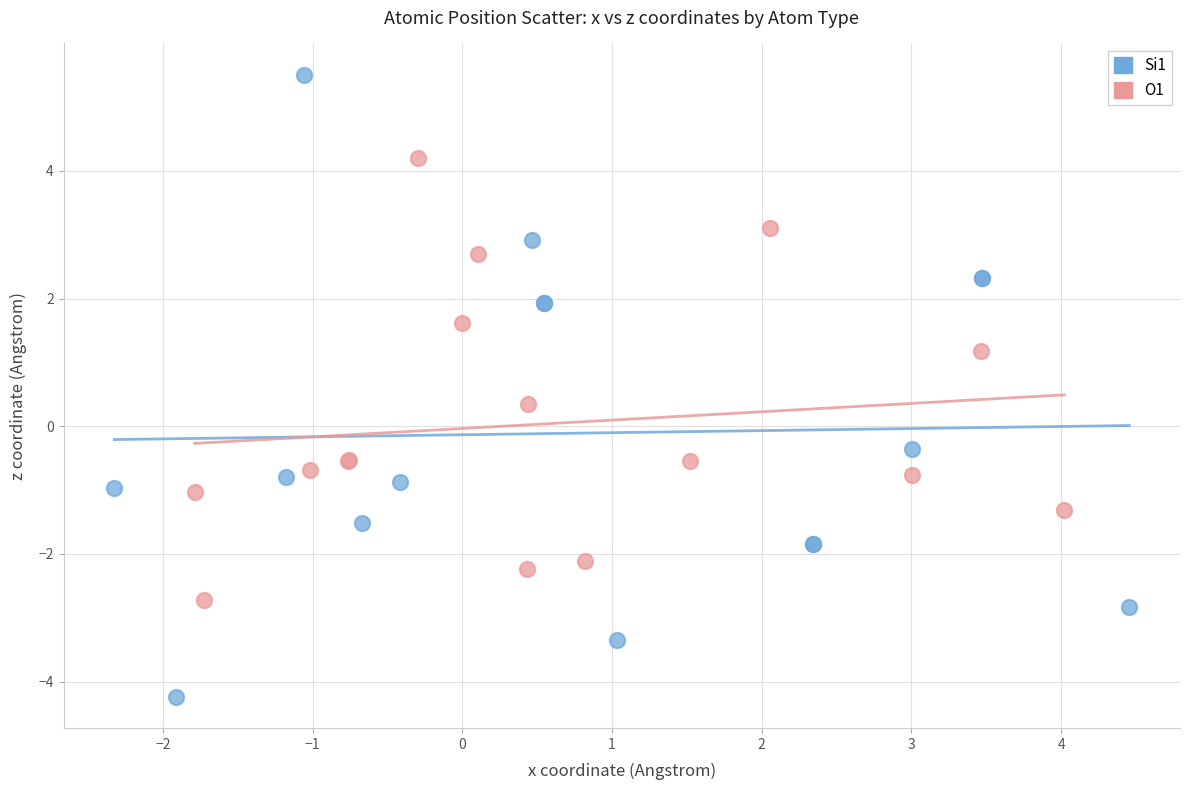

Which series reaches the minimum Y coordinate?

Si1